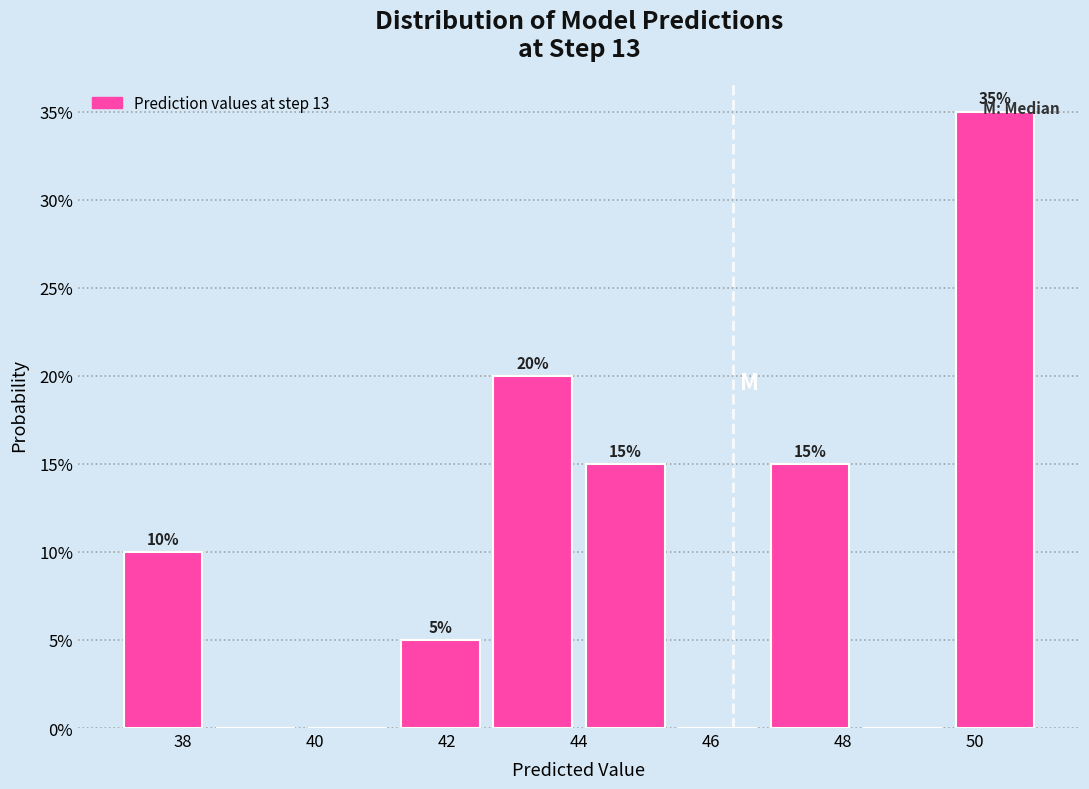

Over which range of the x-axis is the bar tallest?

49.6 to 51.0